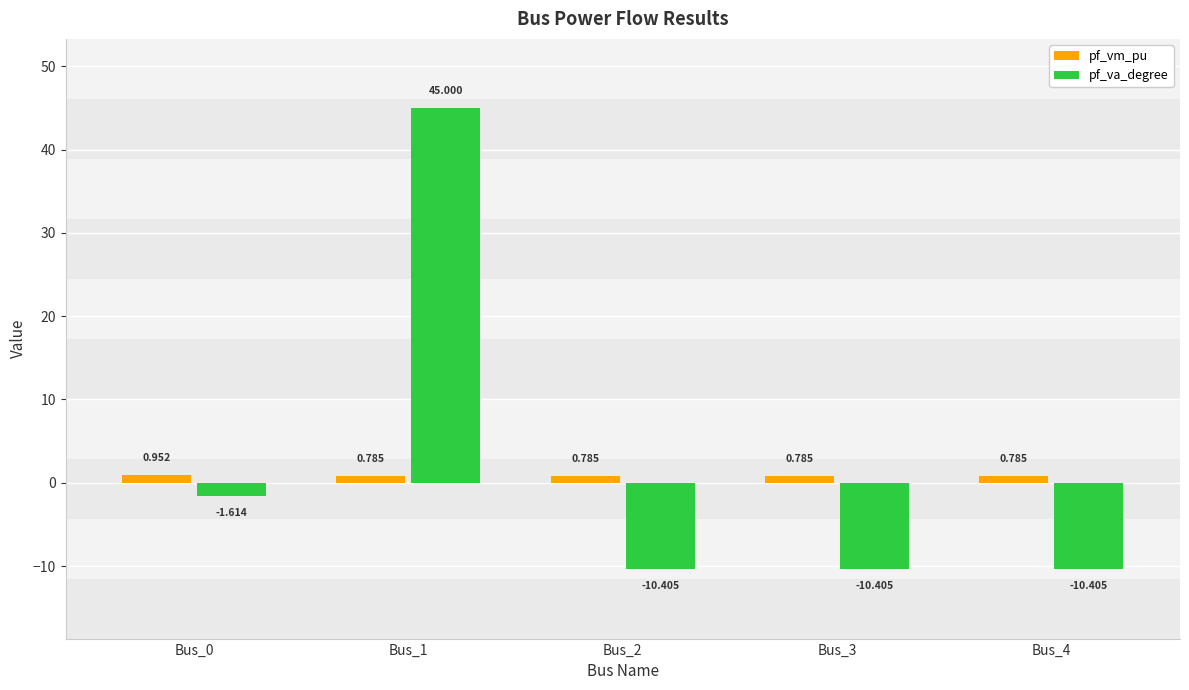

What are all the series names shown in the legend?

pf_vm_pu, pf_va_degree